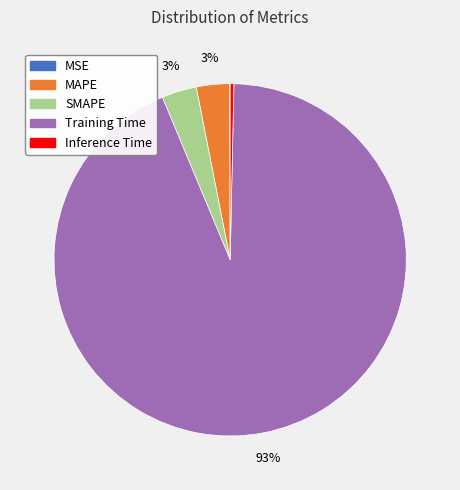

Is there a majority slice in this chart?

Yes